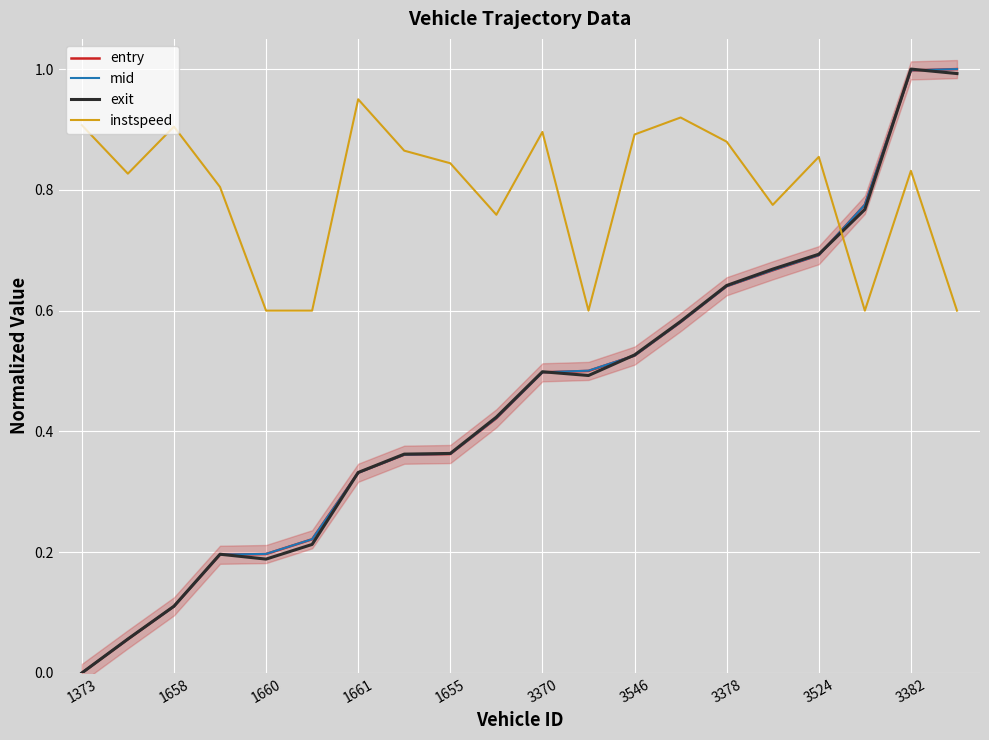

Reading left to right, what are all the values shown in this chart?

entry: 0.0	0.1	0.1	0.2	0.2	0.2	0.3	0.4	0.4	0.4	0.5	0.5	0.5	0.6	0.6	0.7	0.7	0.8	1.0	1.0
mid: 0.0	0.1	0.1	0.2	0.2	0.2	0.3	0.4	0.4	0.4	0.5	0.5	0.5	0.6	0.6	0.7	0.7	0.8	1.0	1.0
exit: 0.0	0.1	0.1	0.2	0.2	0.2	0.3	0.4	0.4	0.4	0.5	0.5	0.5	0.6	0.6	0.7	0.7	0.8	1.0	1.0
instspeed: 0.9	0.8	0.9	0.8	0.6	0.6	0.9	0.9	0.8	0.8	0.9	0.6	0.9	0.9	0.9	0.8	0.9	0.6	0.8	0.6